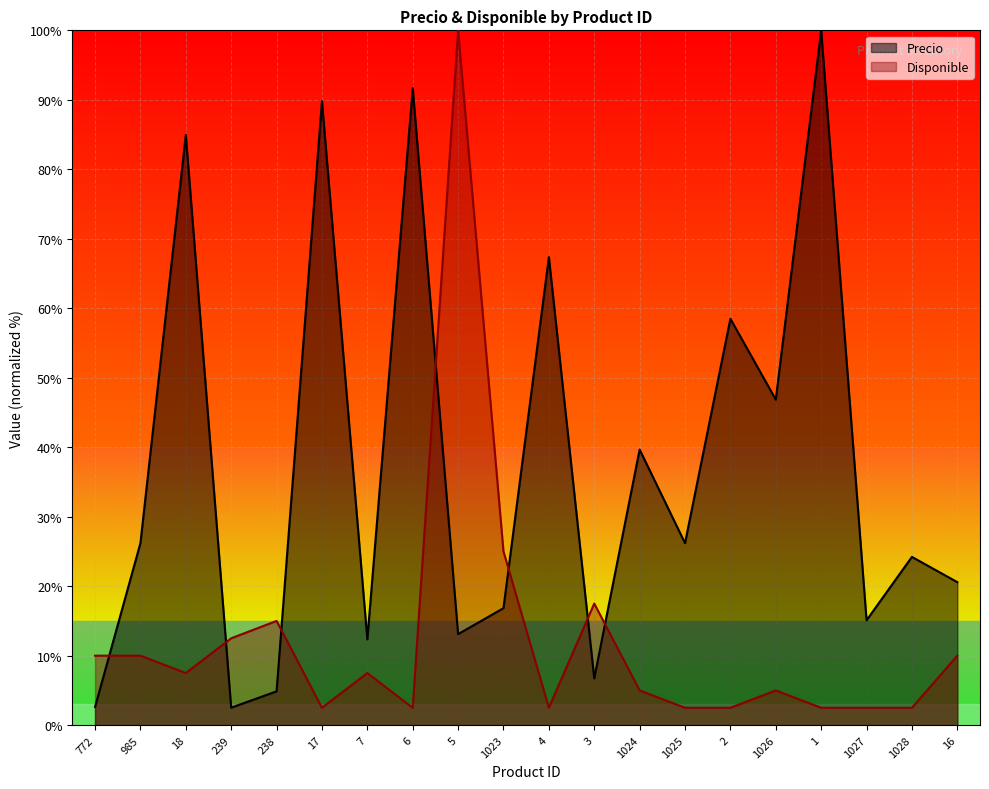

Is it true that Precio equals 21.3 at 1027?

False